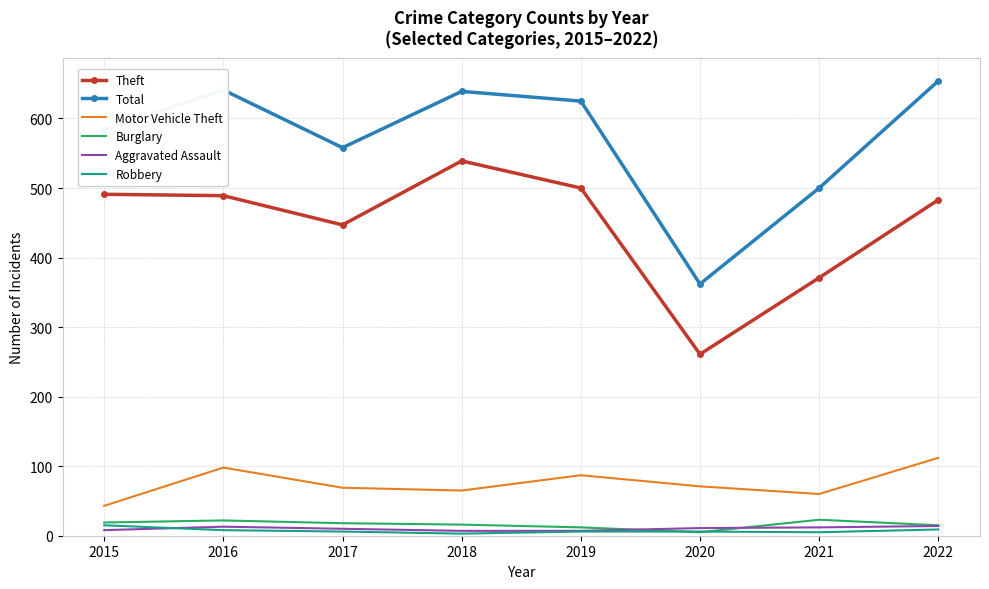

Which series has the largest range (max minus min)?

Total